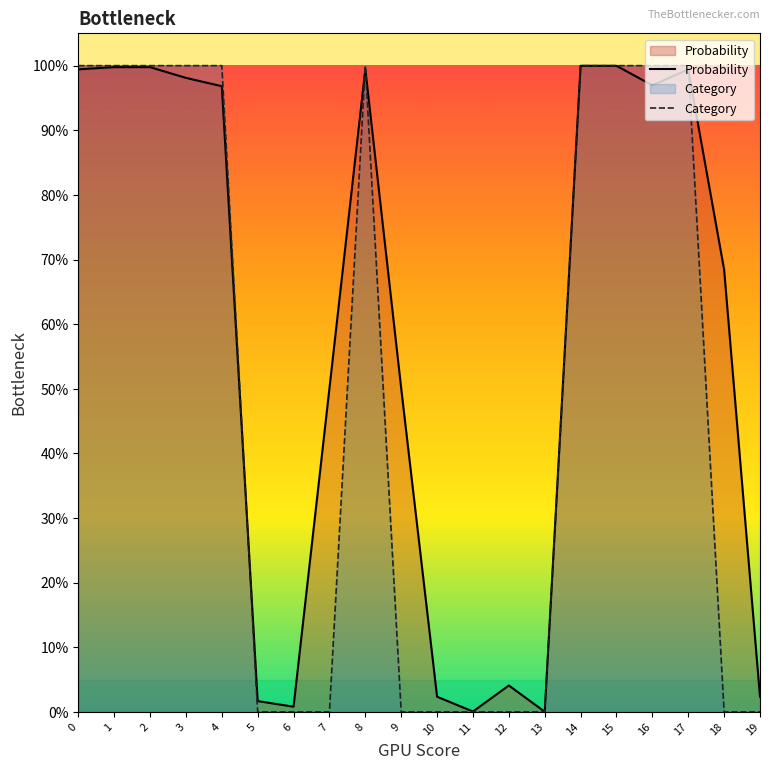

Which series has the largest range (max minus min)?

Category